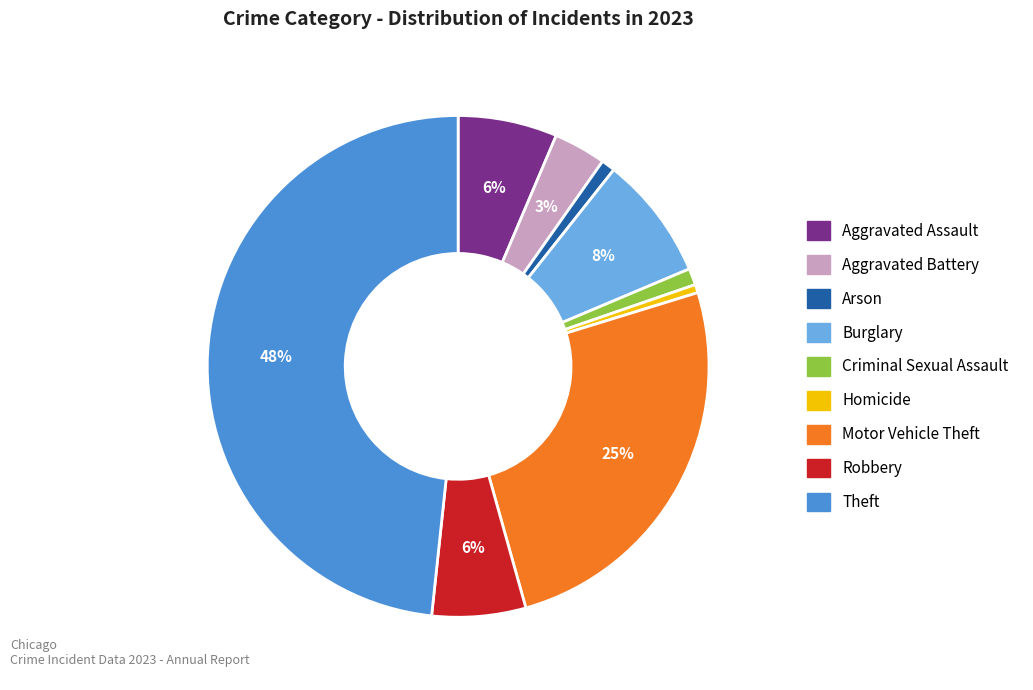

The Robbery slice represents 1% of the pie. True or false?

False